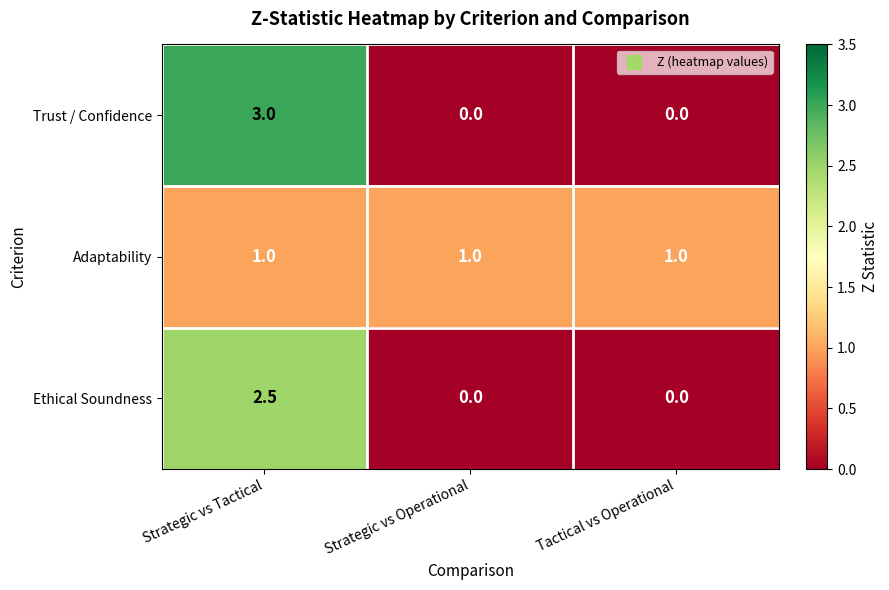

How many distinct data groups are displayed?

3